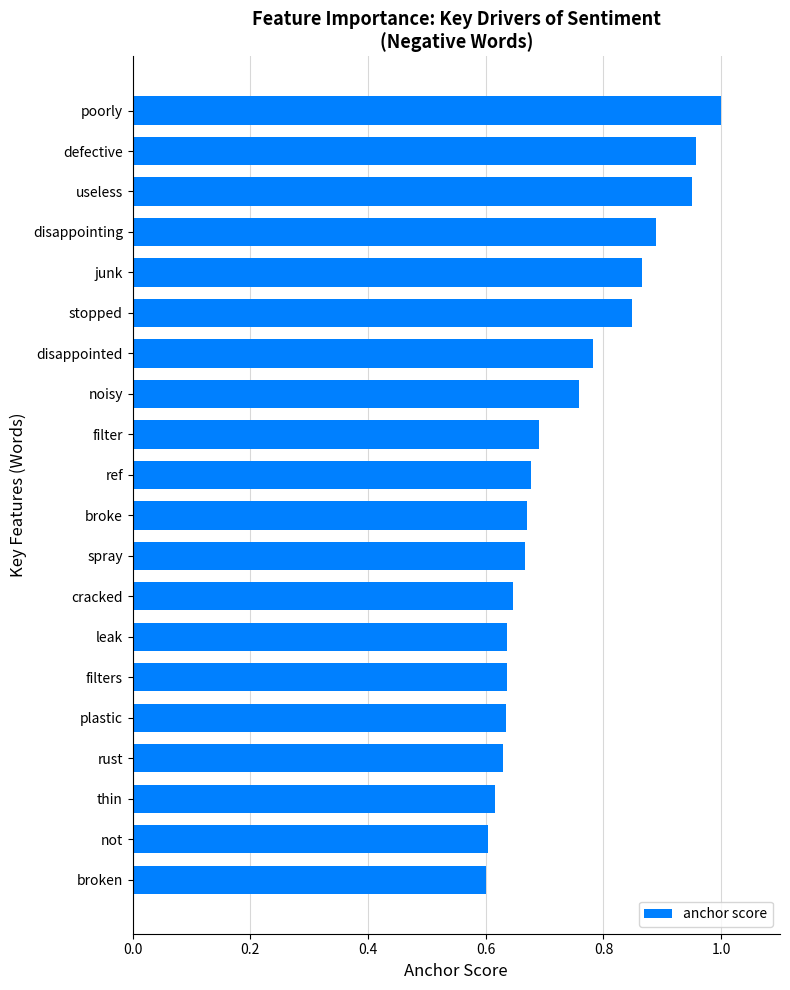

Is it true that the value at disappointing is 0.3?

False